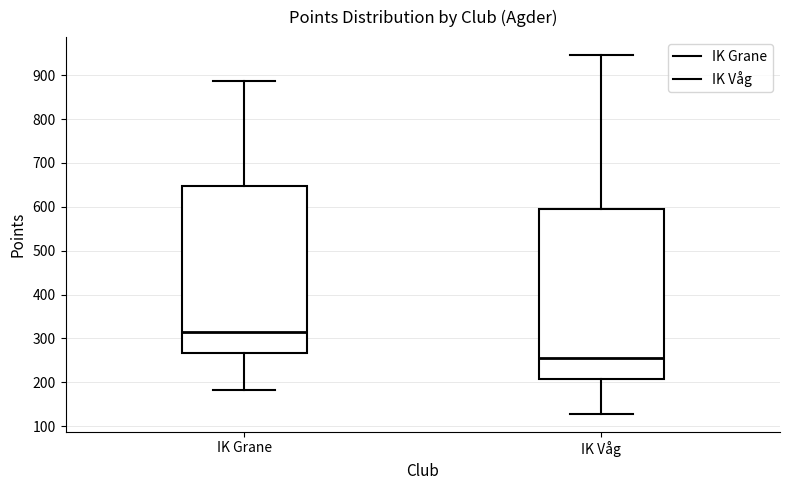

Which box's median line is the highest?

IK Grane